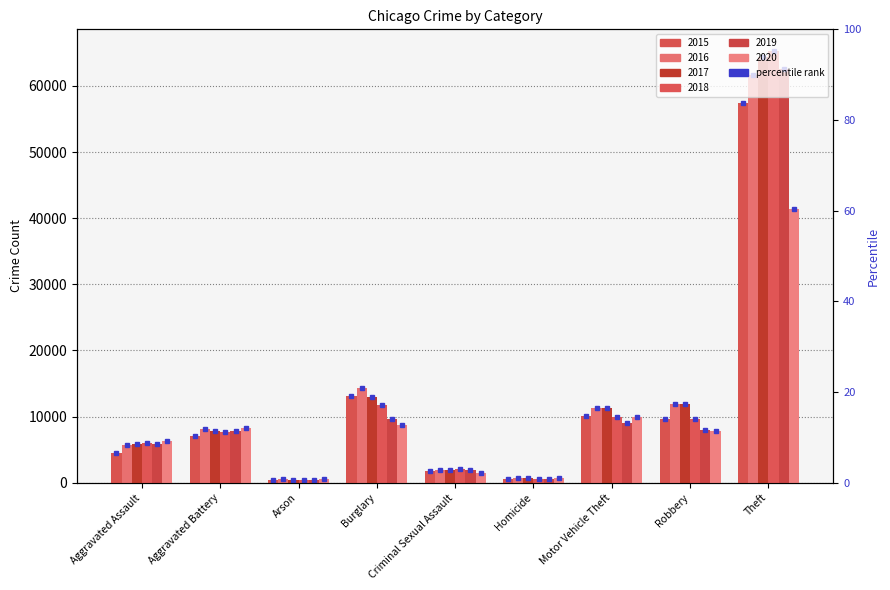

Are the bars grouped side by side (vs. stacked)?

Yes